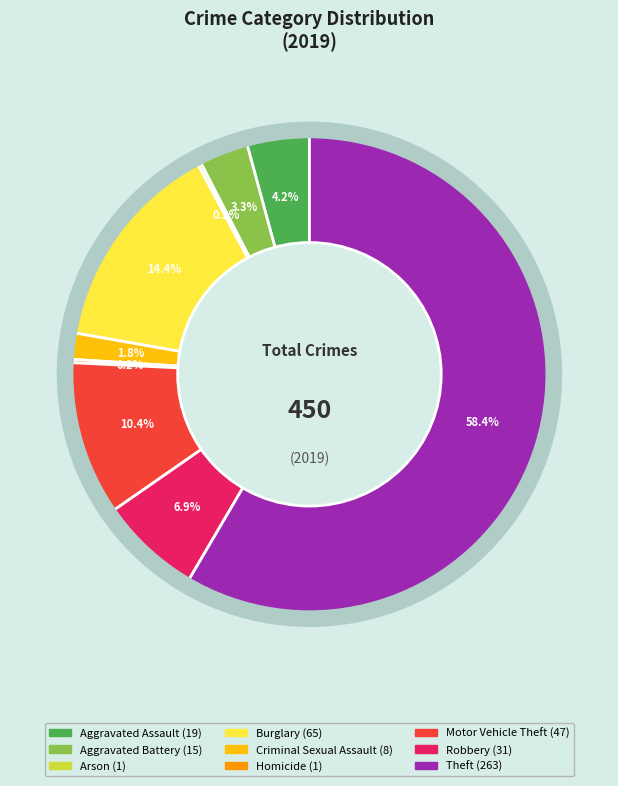

Is the sum of Motor Vehicle Theft and Criminal Sexual Assault greater than half?

No